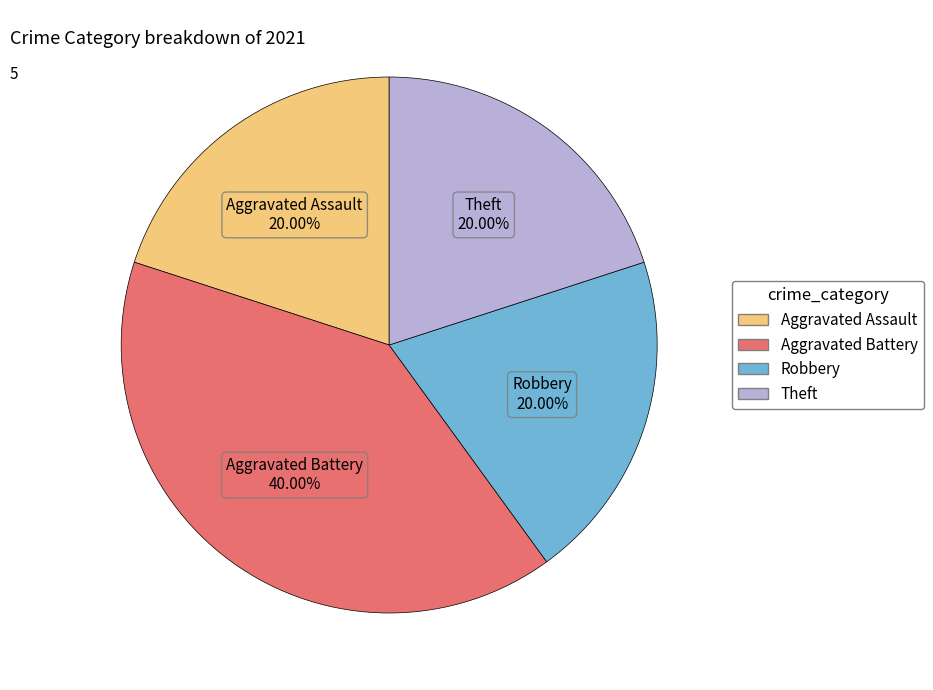

Is there any slice that represents more than half of the pie?

No